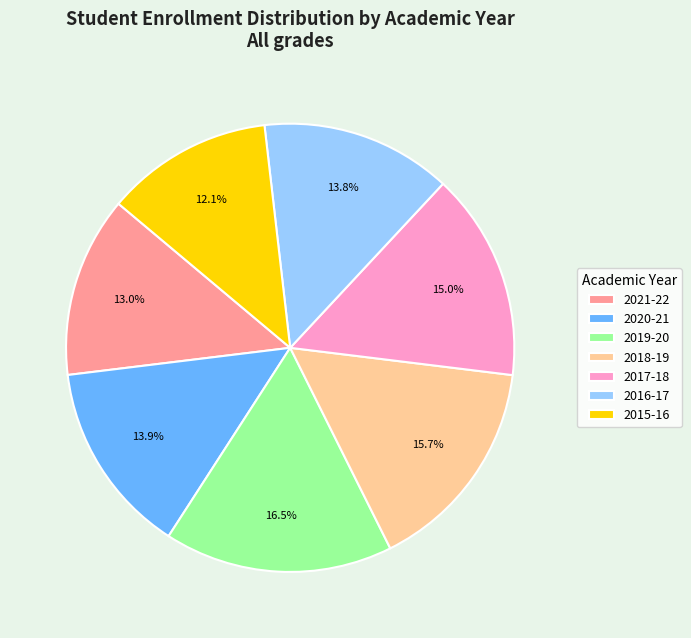

What percentage is the 2016-17 slice, to the nearest percent?

14%